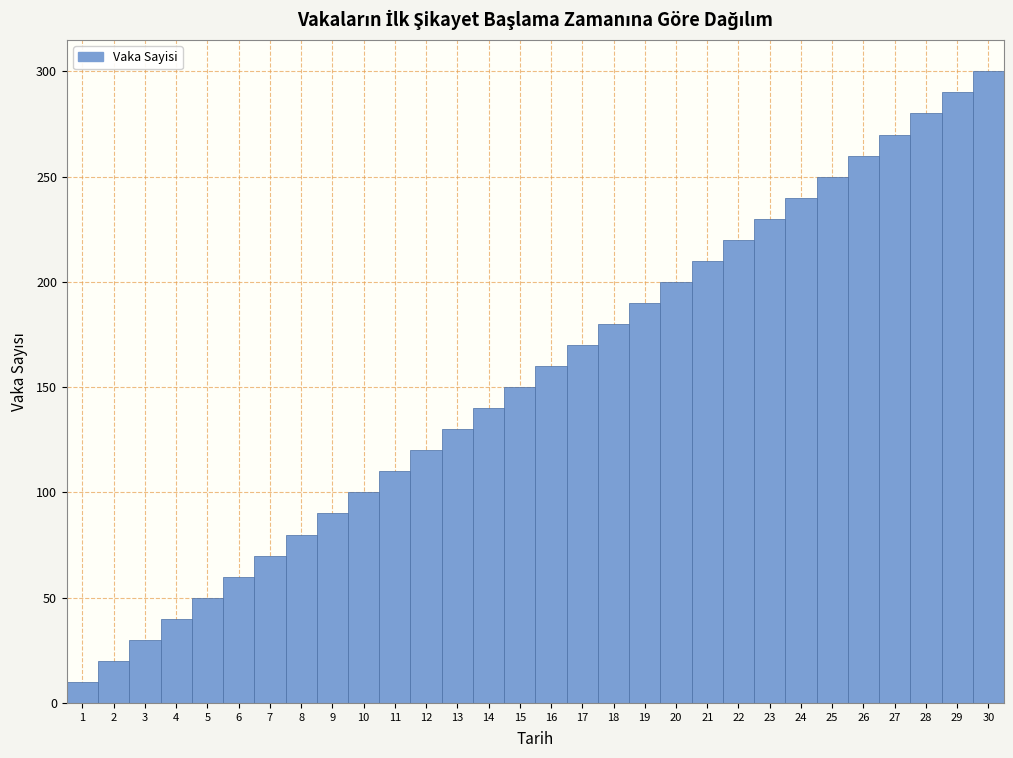

Reading left to right, list every bar in this chart as the range it spans on the x-axis followed by its height. The values are not printed on the chart, so give them approximately, as read against the axis.

0.5 to 1.5: 10
1.5 to 2.5: 20
2.5 to 3.5: 30
3.5 to 4.5: 40
4.5 to 5.5: 50
5.5 to 6.5: 60
6.5 to 7.5: 70
7.5 to 8.5: 80
8.5 to 9.5: 90
9.5 to 10.5: 100
10.5 to 11.5: 110
11.5 to 12.5: 120
12.5 to 13.5: 130
13.5 to 14.5: 140
14.5 to 15.5: 150
15.5 to 16.5: 160
16.5 to 17.5: 170
17.5 to 18.5: 180
18.5 to 19.5: 190
19.5 to 20.5: 200
20.5 to 21.5: 210
21.5 to 22.5: 220
22.5 to 23.5: 230
23.5 to 24.5: 240
24.5 to 25.5: 250
25.5 to 26.5: 260
26.5 to 27.5: 270
27.5 to 28.5: 280
28.5 to 29.5: 290
29.5 to 30.5: 300